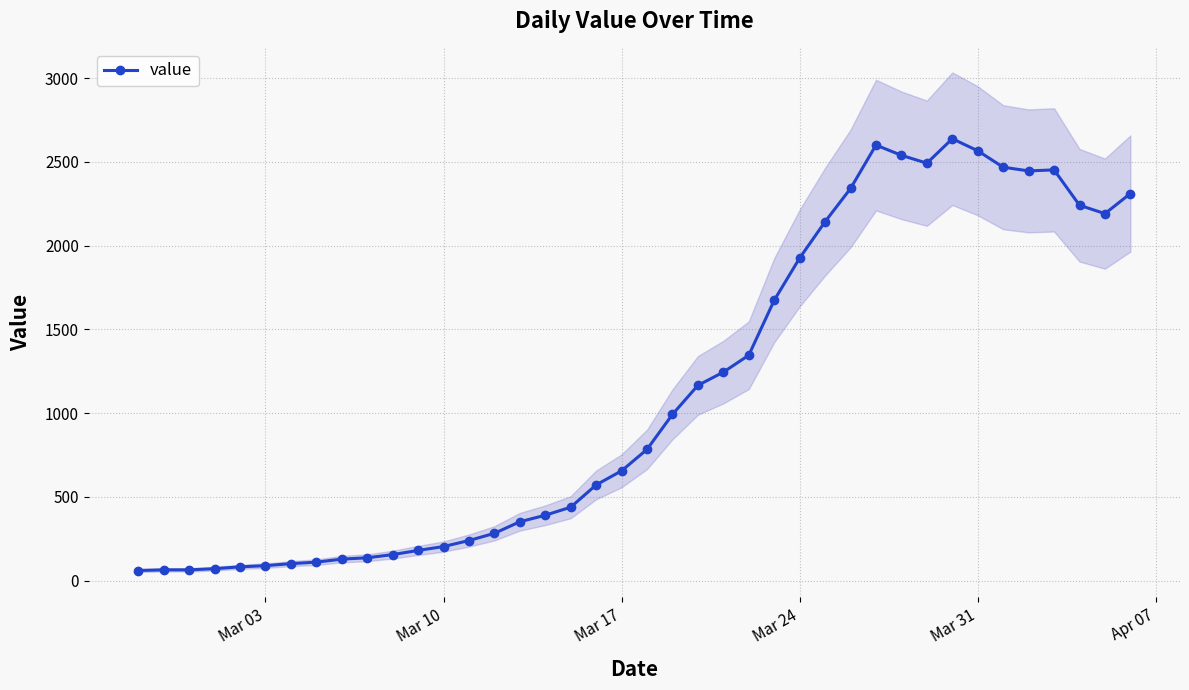

True or false: value has more than 1 points higher than both neighbors.

True